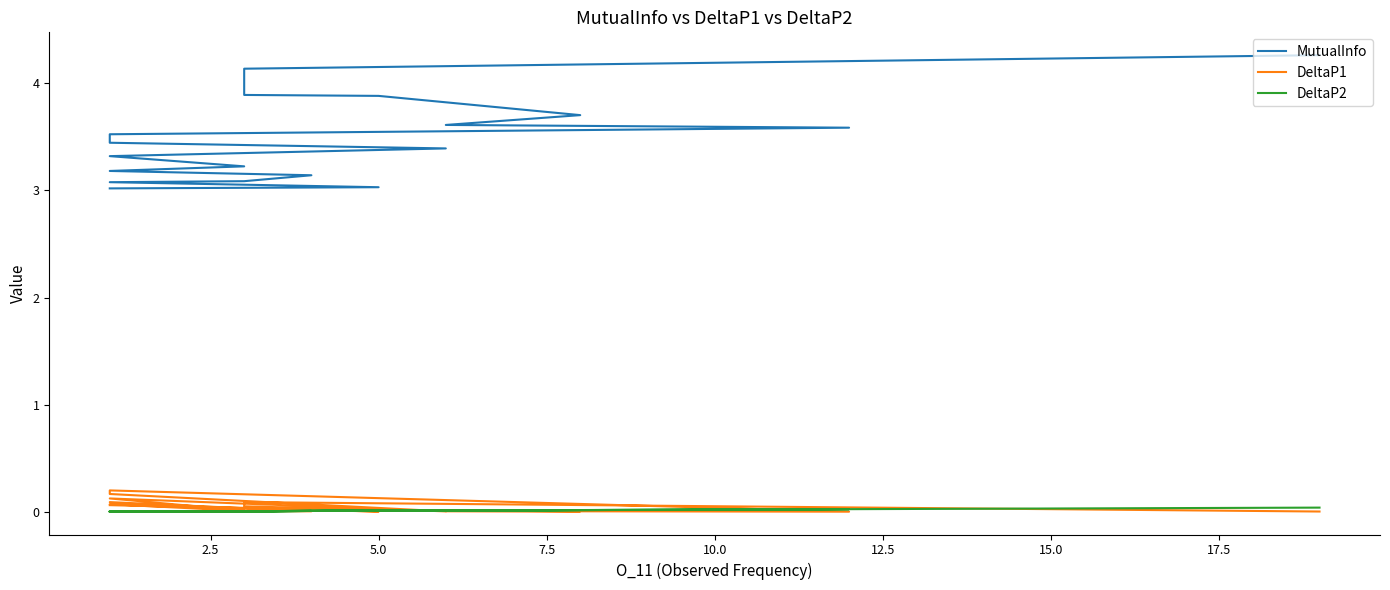

At which category does DeltaP1 reach its first local valley?

10.0